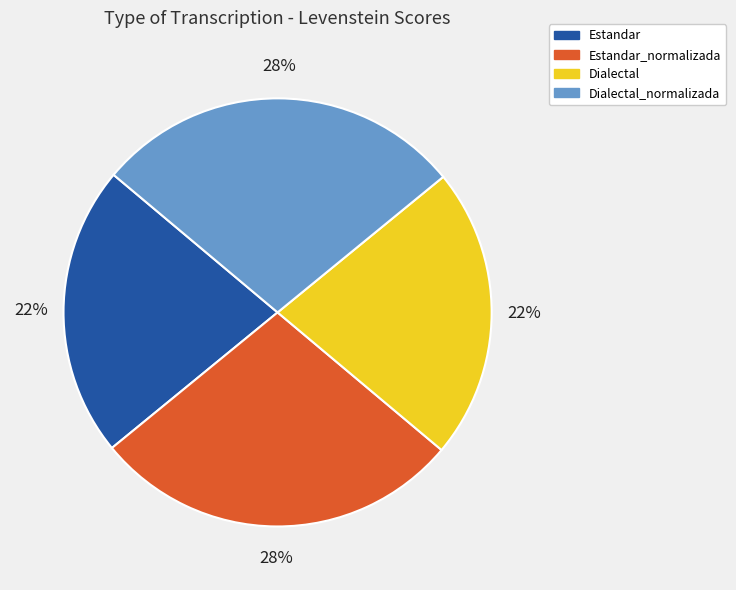

Does any single category account for the majority?

No